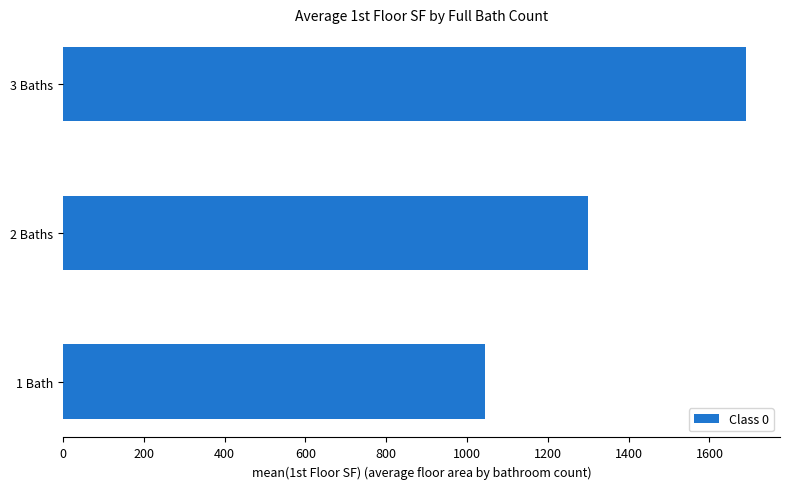

List the labels in order of value, smallest first.

1 Bath, 2 Baths, 3 Baths